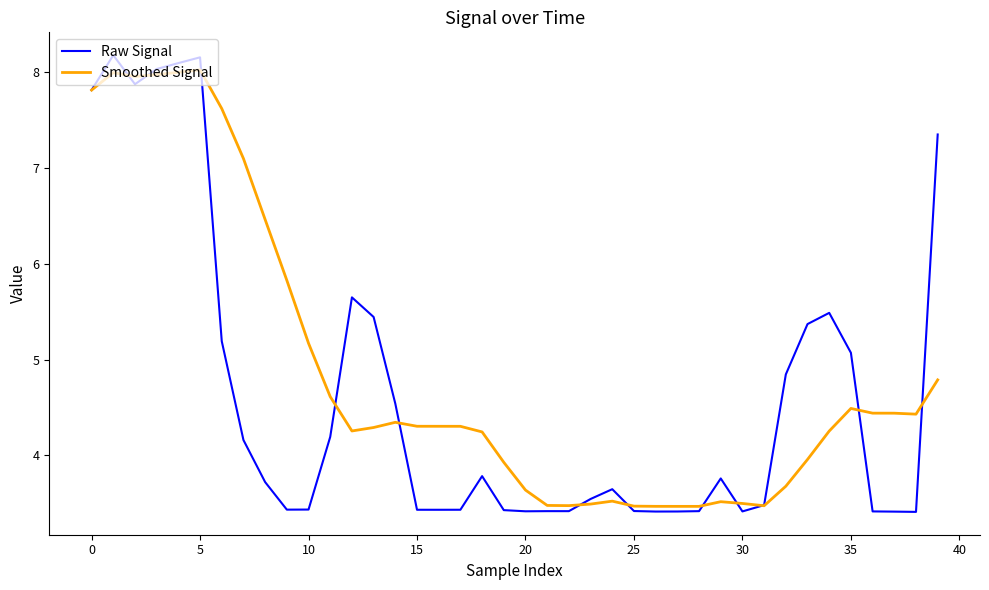

List the series in order of their overall mean, lowest first.

Raw Signal, Smoothed Signal